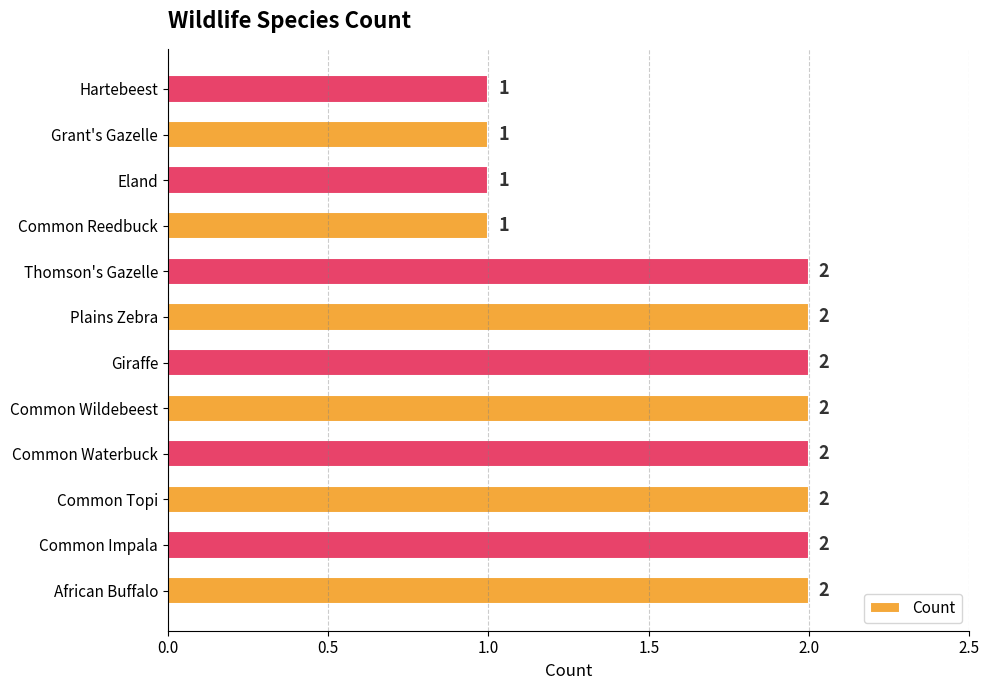

Which has a higher value, Plains Zebra or Eland?

Plains Zebra